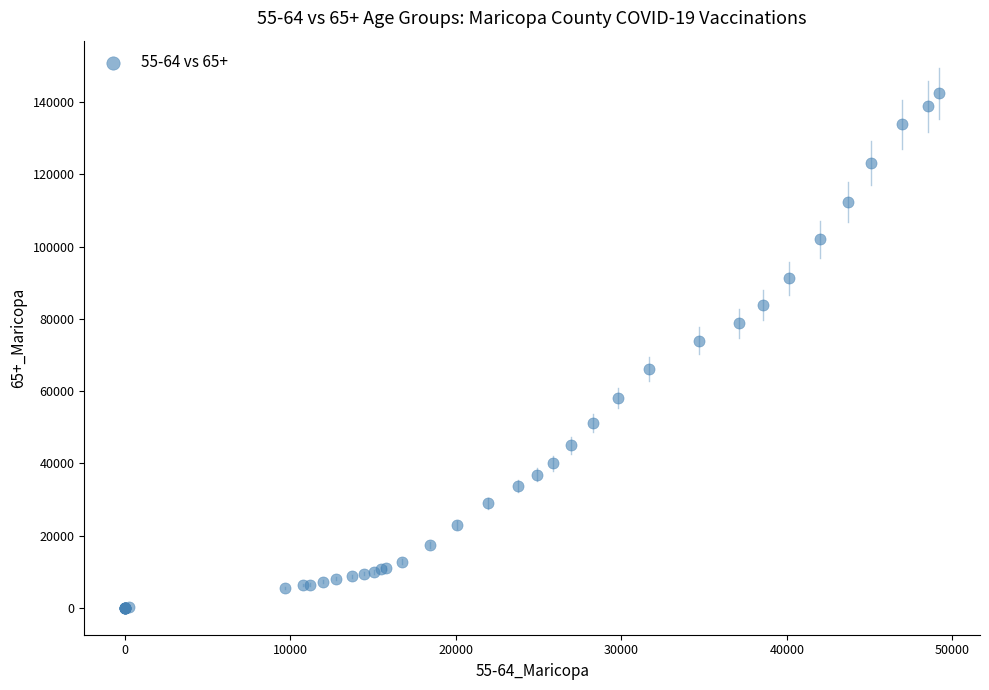

What Y value in the scatter plot is closest to 71211?

73973